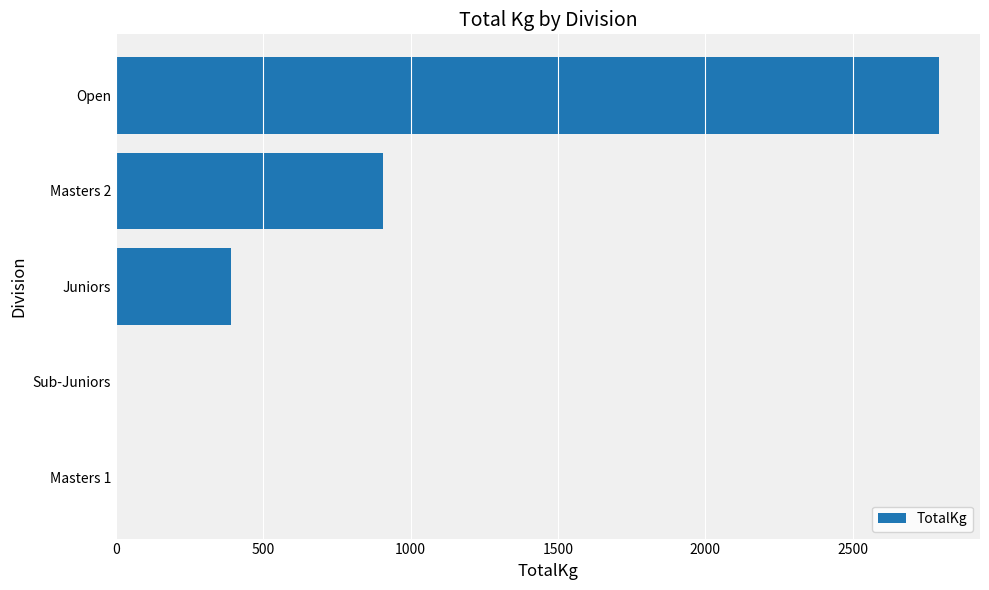

Reading bottom to top, what are all the values shown in this chart?

Masters 1=0.0	Sub-Juniors=0.0	Juniors=390.0	Masters 2=907.5	Open=2792.5